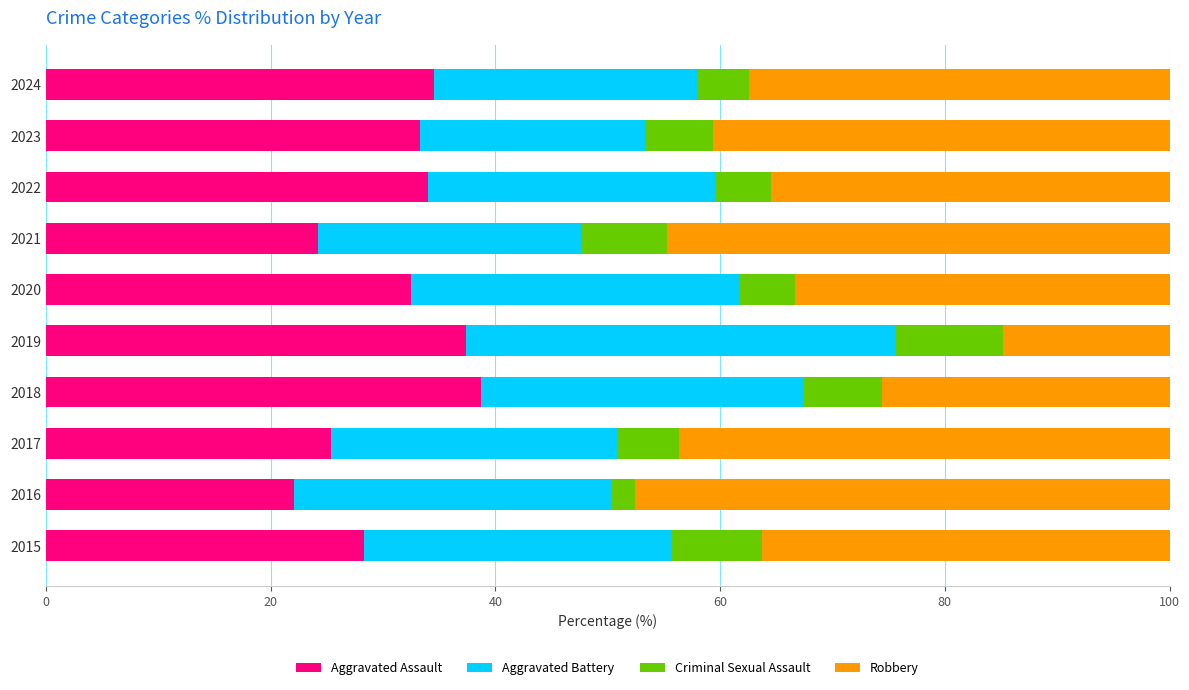

The value of Aggravated Assault at 2015 is 28.3. True or false?

True